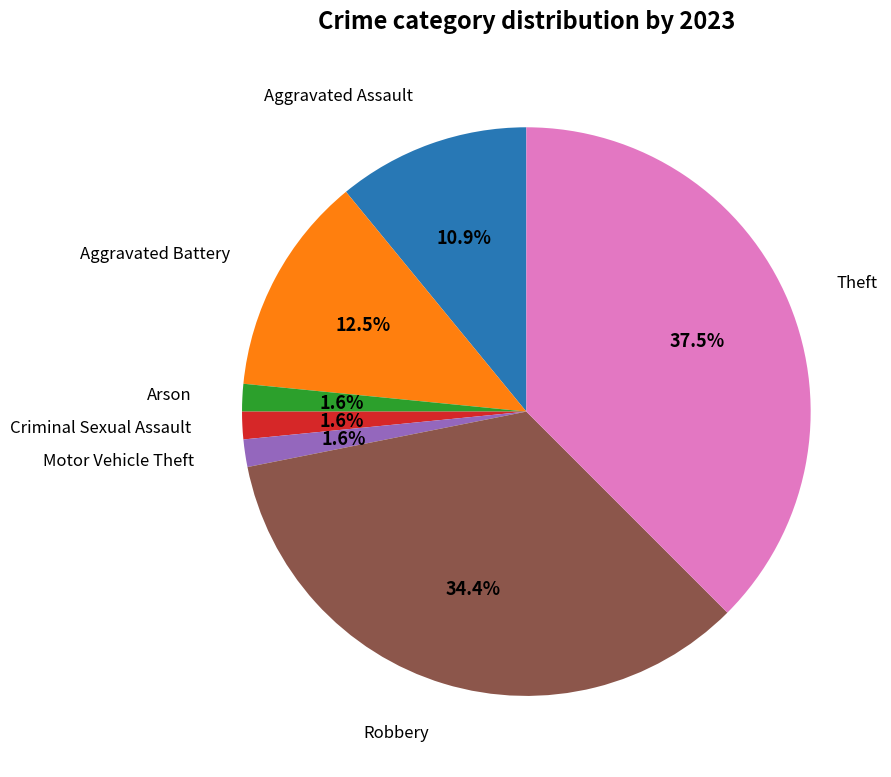

Is there any slice that represents more than half of the pie?

No